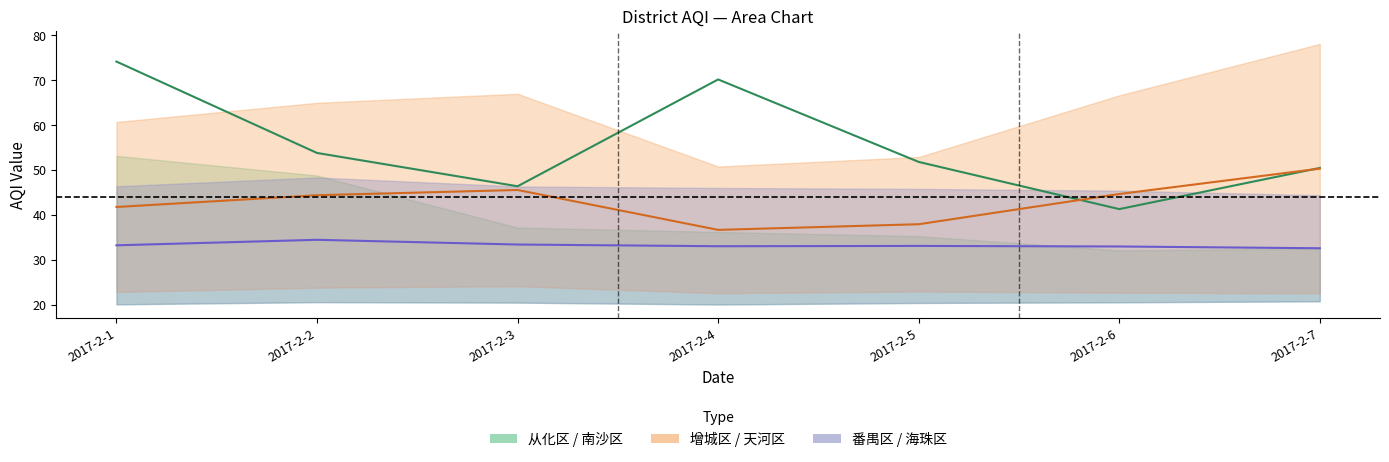

What is the difference between the 海珠区 values at 2017-2-2 and 2017-2-6?

1.5